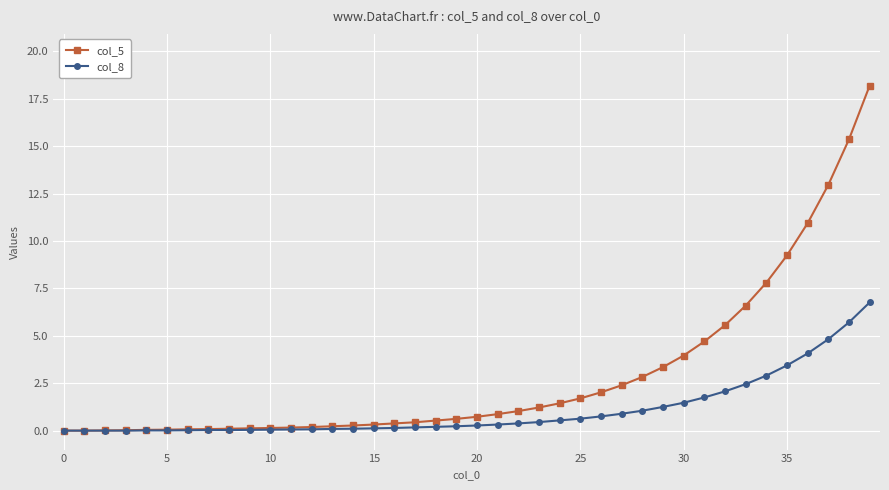

What is the greatest value displayed?

18.2